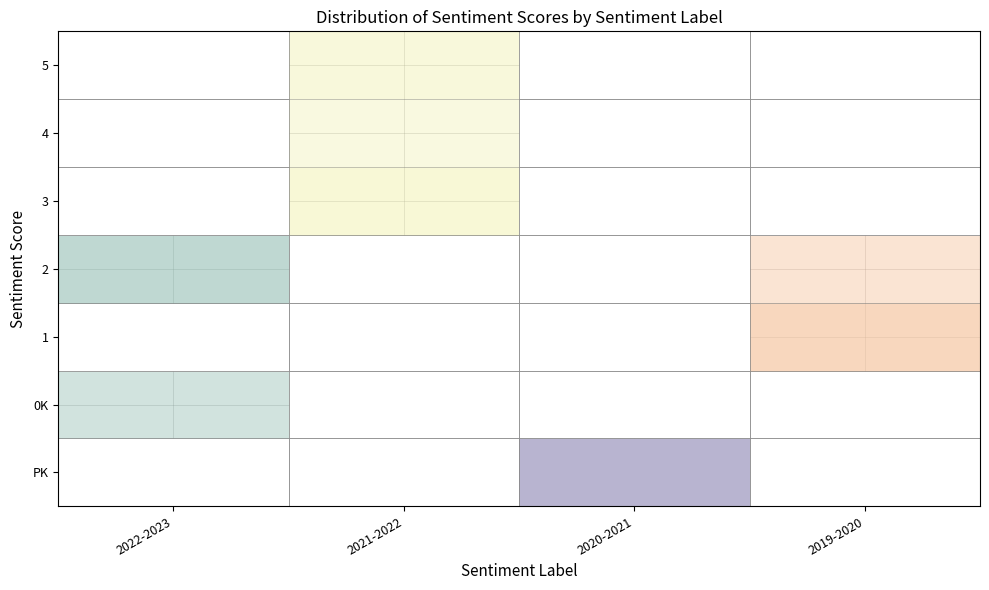

Is it true that Alexandria Smith equals 3 at 0K?

False